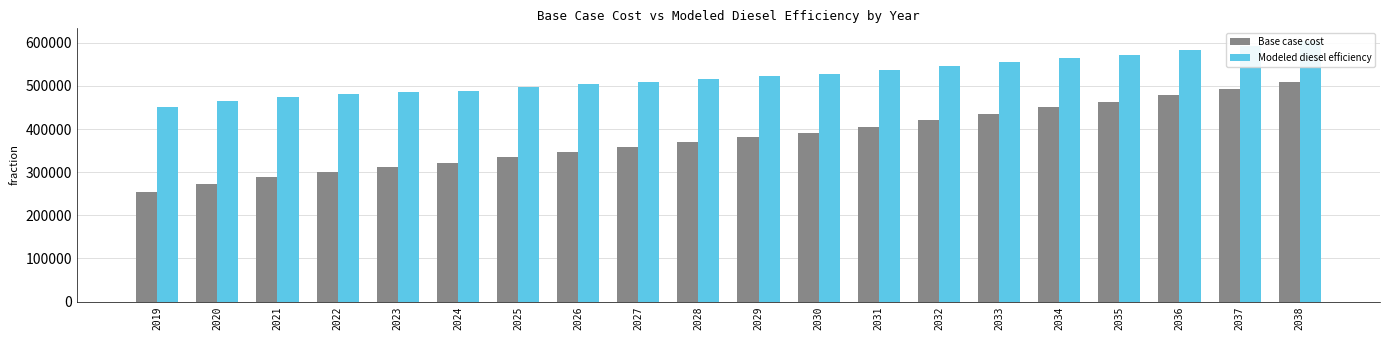

What is the total value across all series at 2027?

868768.1